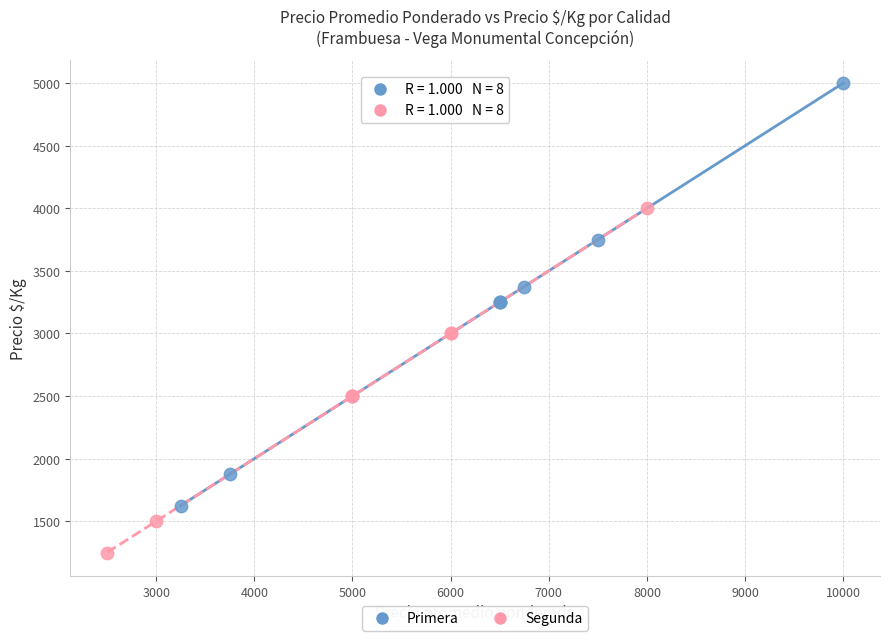

Which series contains the lowest Y value?

Segunda